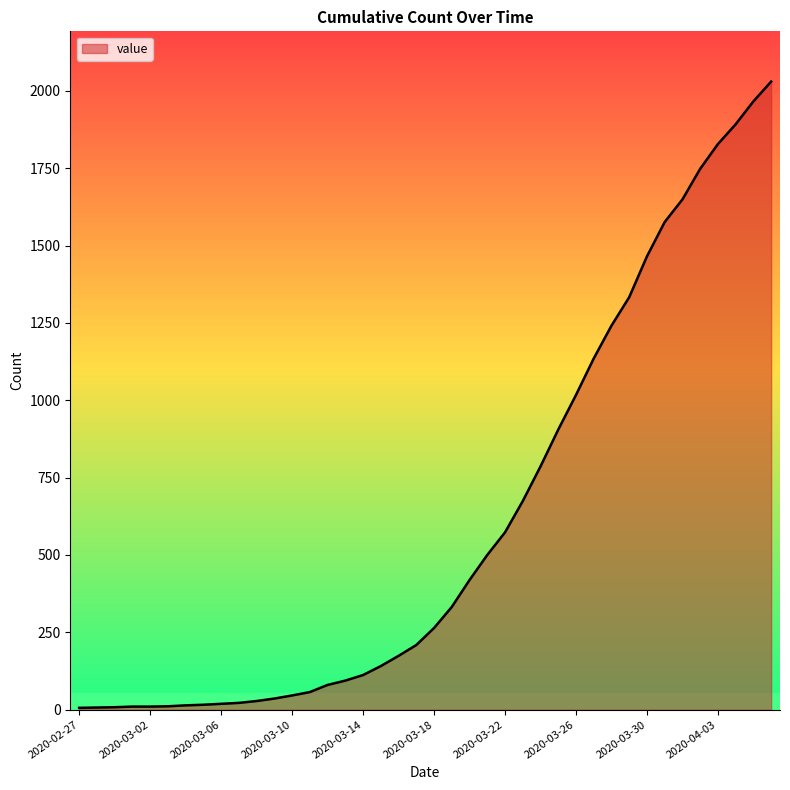

What is the difference between the maximum and minimum values?

2024